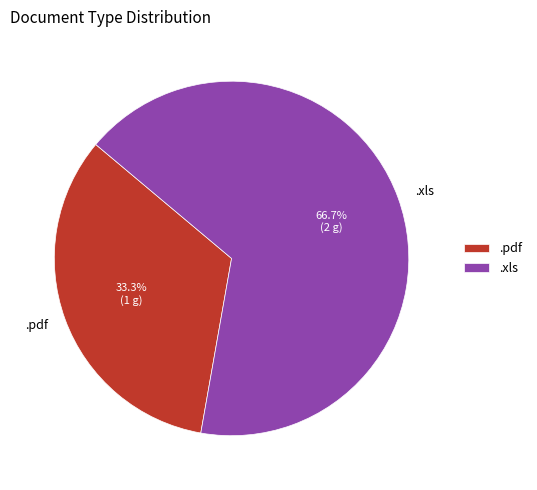

Which category has the biggest portion of the pie?

.xls